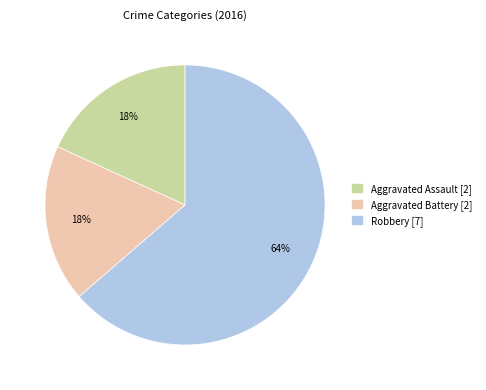

True or false: Aggravated Battery accounts for 6% of the total.

False